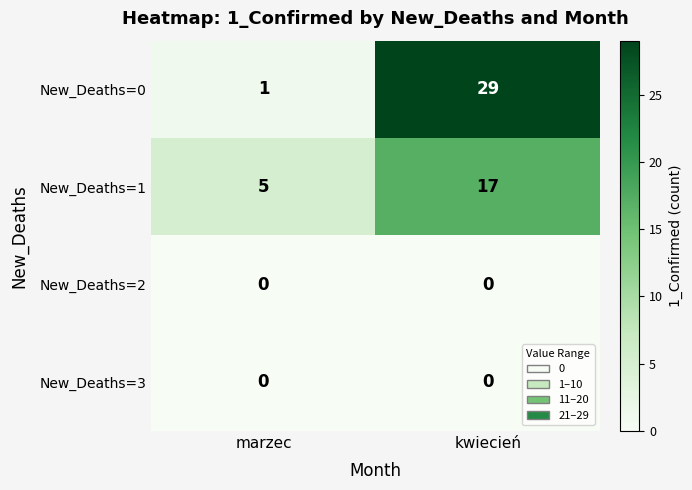

Is it true that New_Deaths=3 equals 0 at marzec?

True